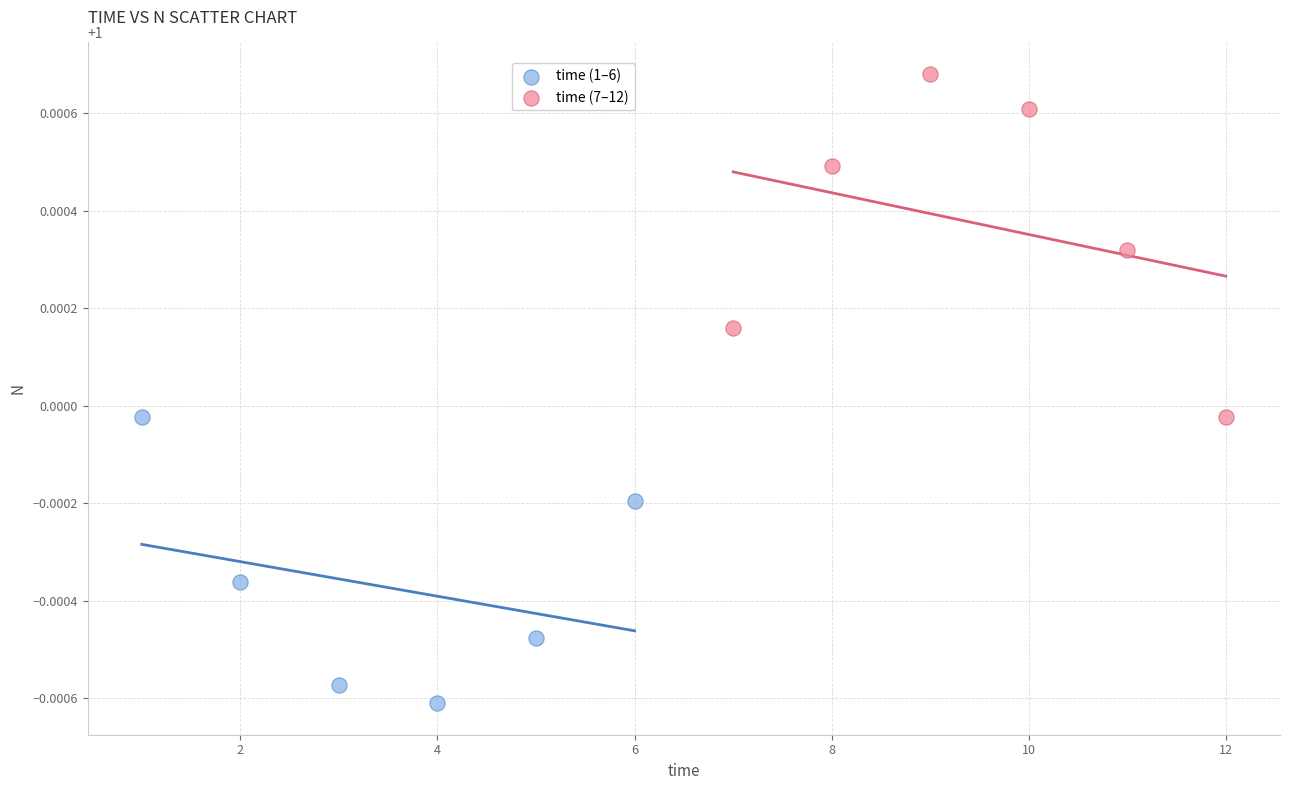

Which series has the largest Y range (max minus min)?

time (7–12)